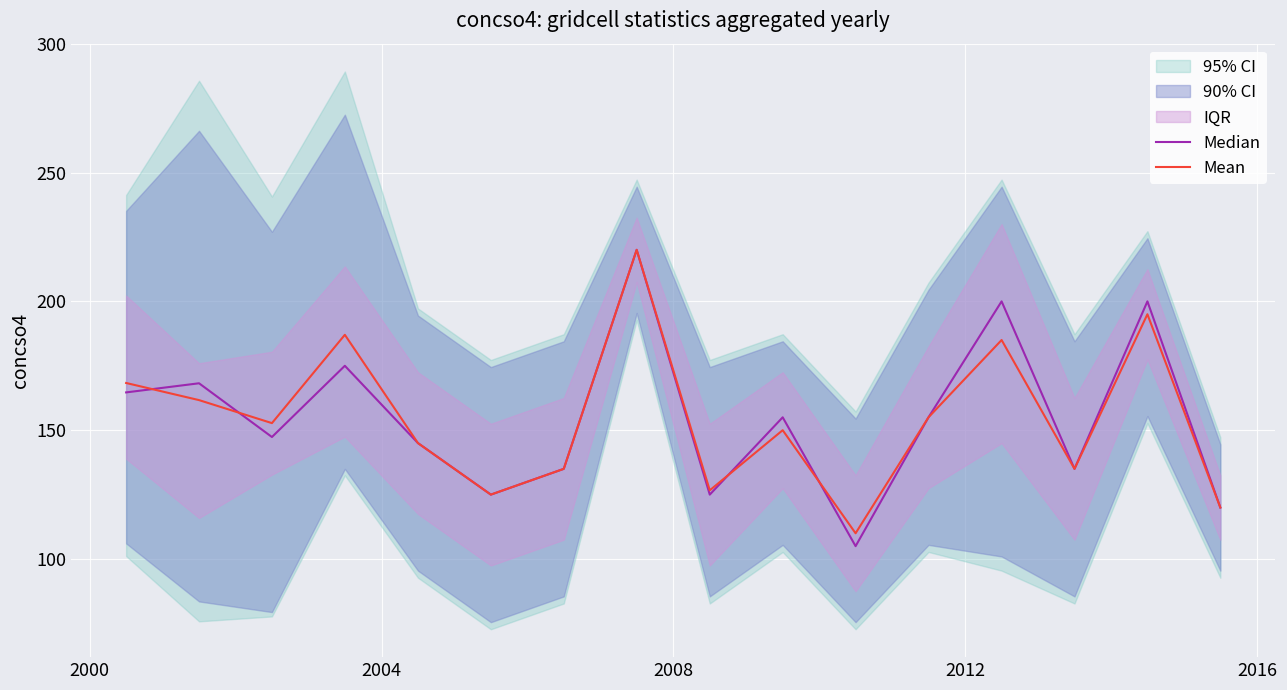

What is the maximum value for Mean?

220.0